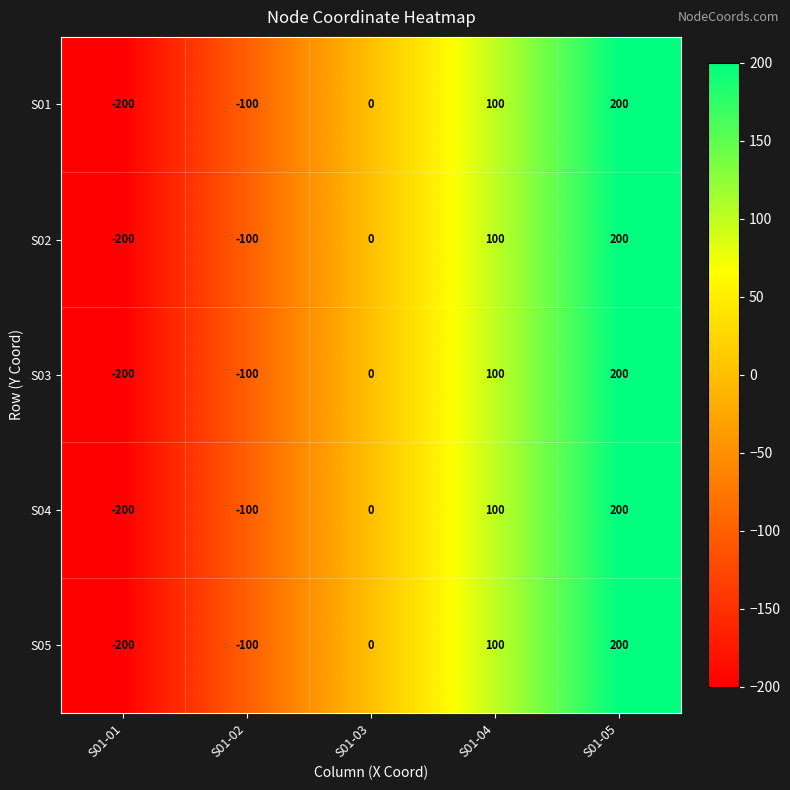

Is the value of S02 at S01-02 greater than the value of S03 at S01-01?

Yes